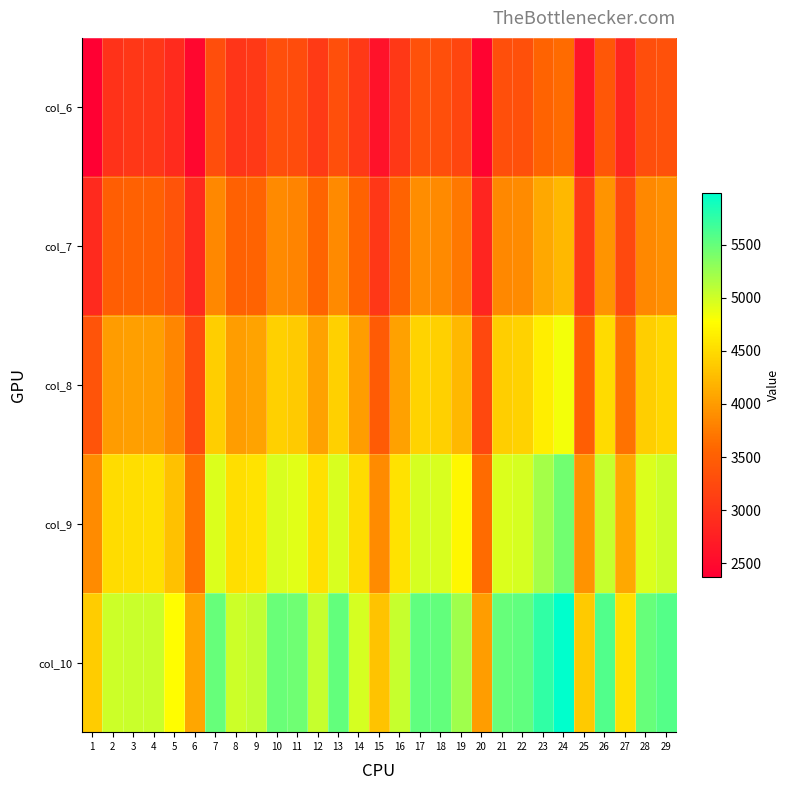

What is the total value across all series at 22?

22121